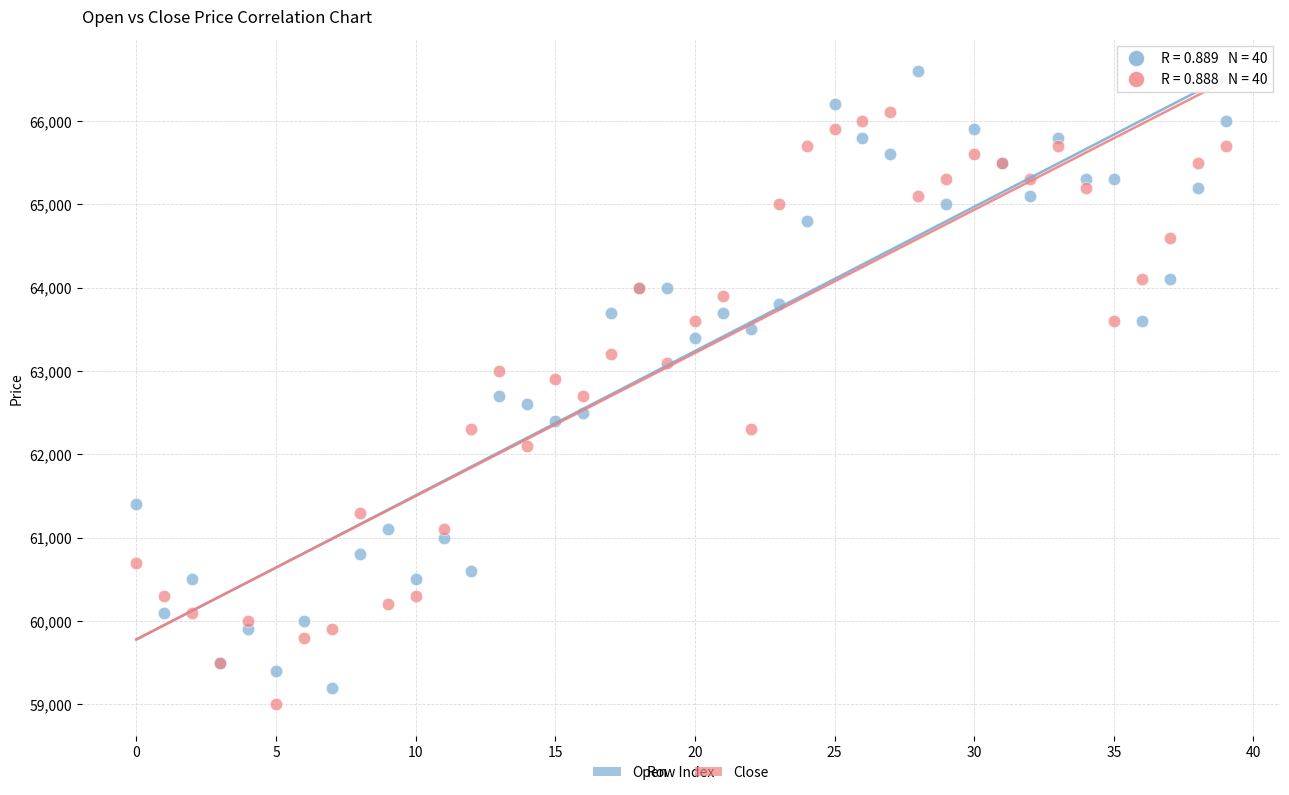

Which series contains the highest Y value?

Open